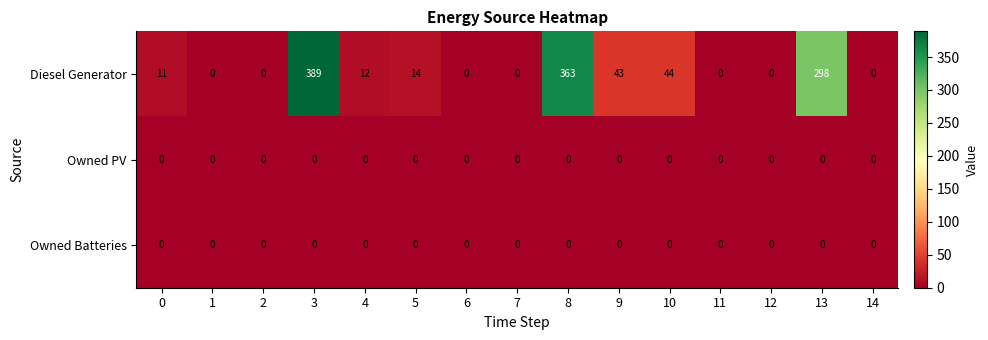

Is it true that Owned Batteries equals 0 at 13?

True